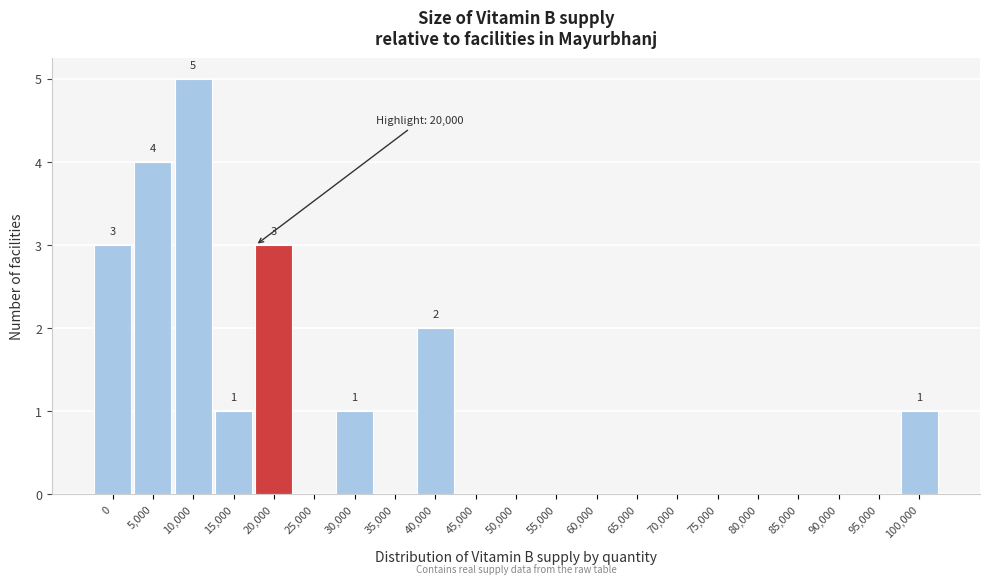

Reading right to left, list all the values displayed in this chart.

100,000=1	95,000=0	90,000=0	85,000=0	80,000=0	75,000=0	70,000=0	65,000=0	60,000=0	55,000=0	50,000=0	45,000=0	40,000=2	35,000=0	30,000=1	25,000=0	20,000=3	15,000=1	10,000=5	5,000=4	0=3